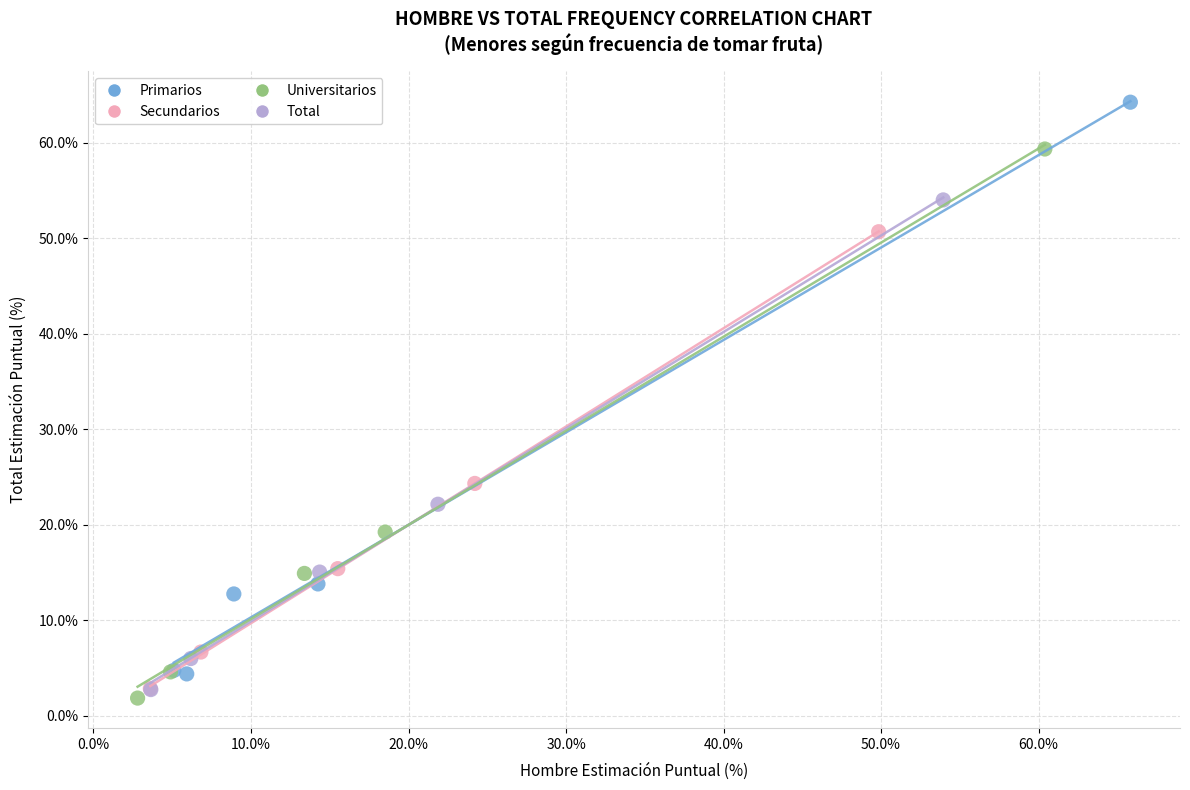

Which series reaches the minimum Y coordinate?

Universitarios